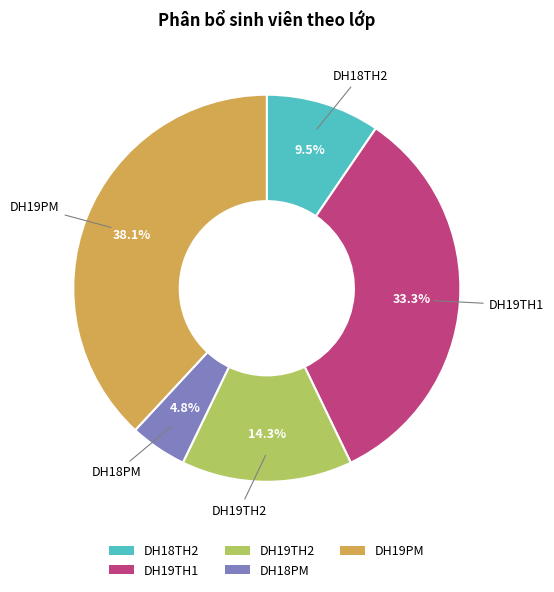

Do DH19PM and DH19TH2 together represent more than half of the pie?

Yes